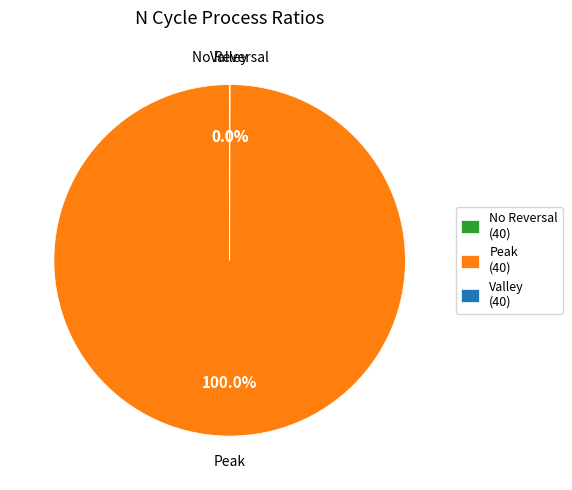

Does Peak (40) account for over 50% of the chart?

Yes